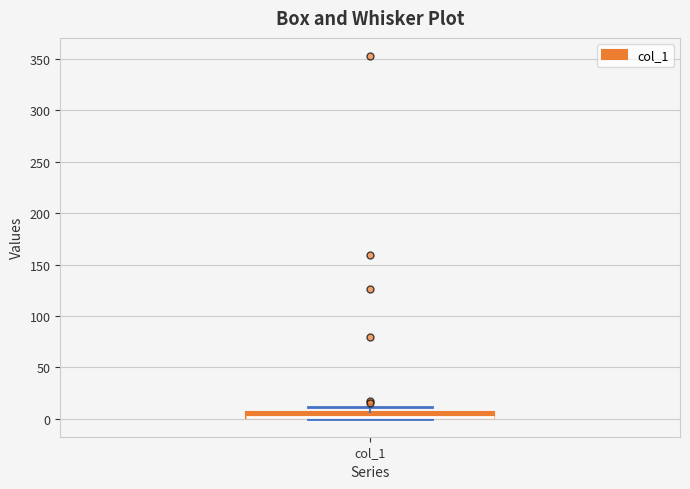

Where is the lower edge of the box for col_1 on the y-axis? The values are not printed on the chart, so give them approximately, as read against the axis.

0